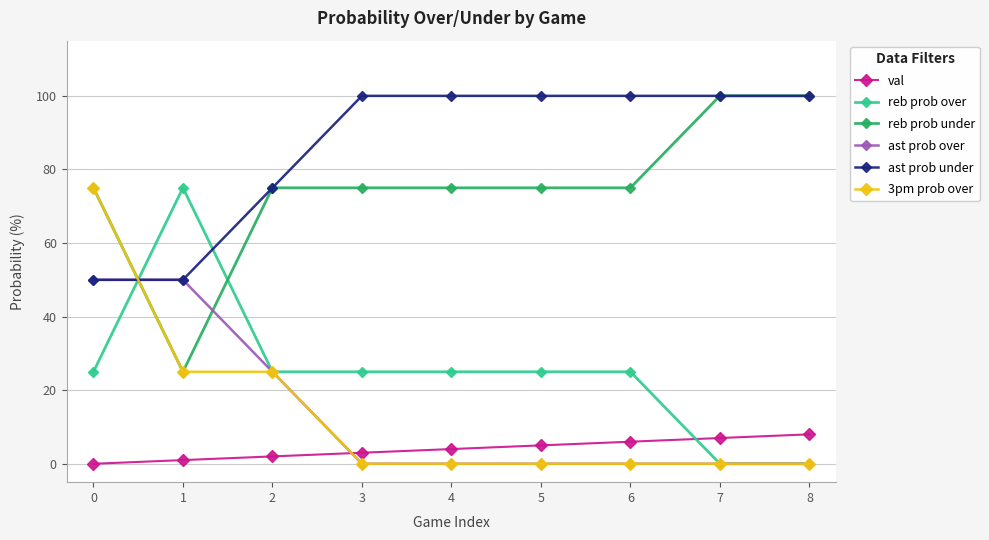

Between which two adjacent categories do reb prob over and 3pm prob over first intersect?

0 and 1